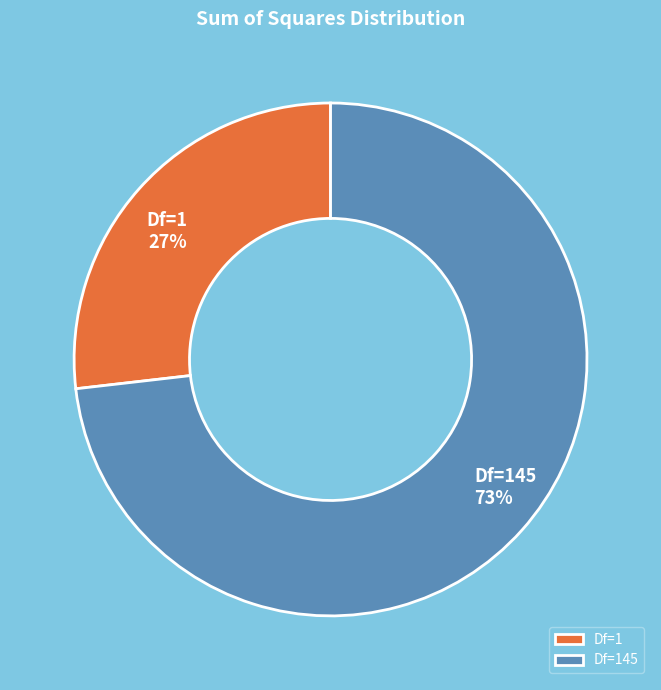

To the nearest percent, what is the difference between the largest and smallest slice percentages?

46%